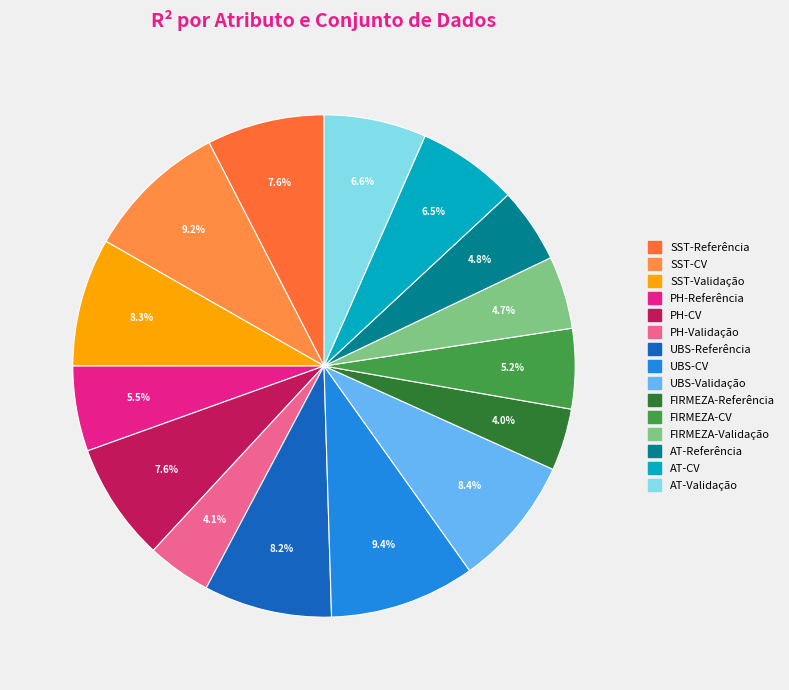

Is there a majority slice in this chart?

No